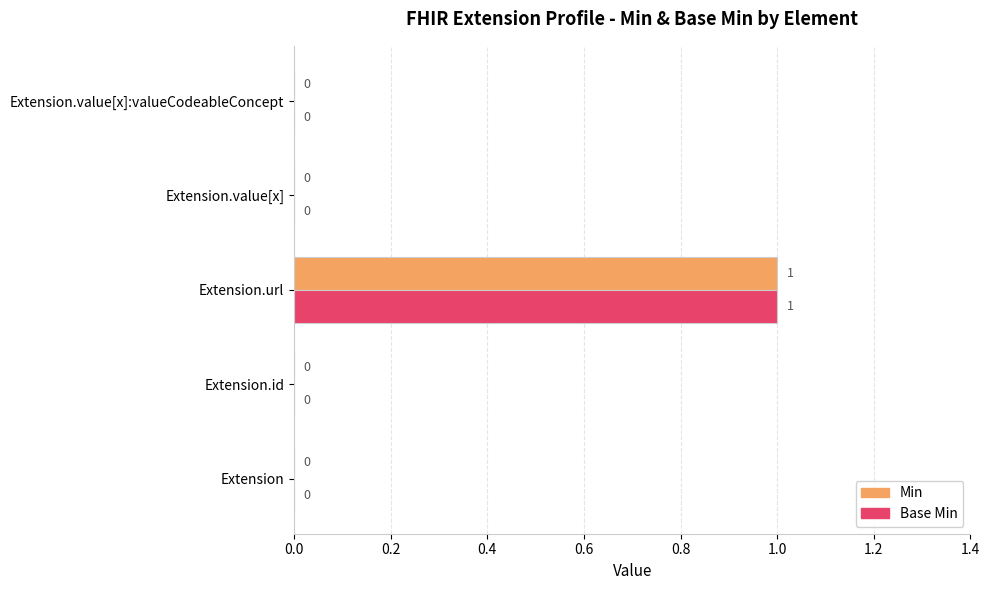

The Min series shows -1 at Extension. True or false?

False